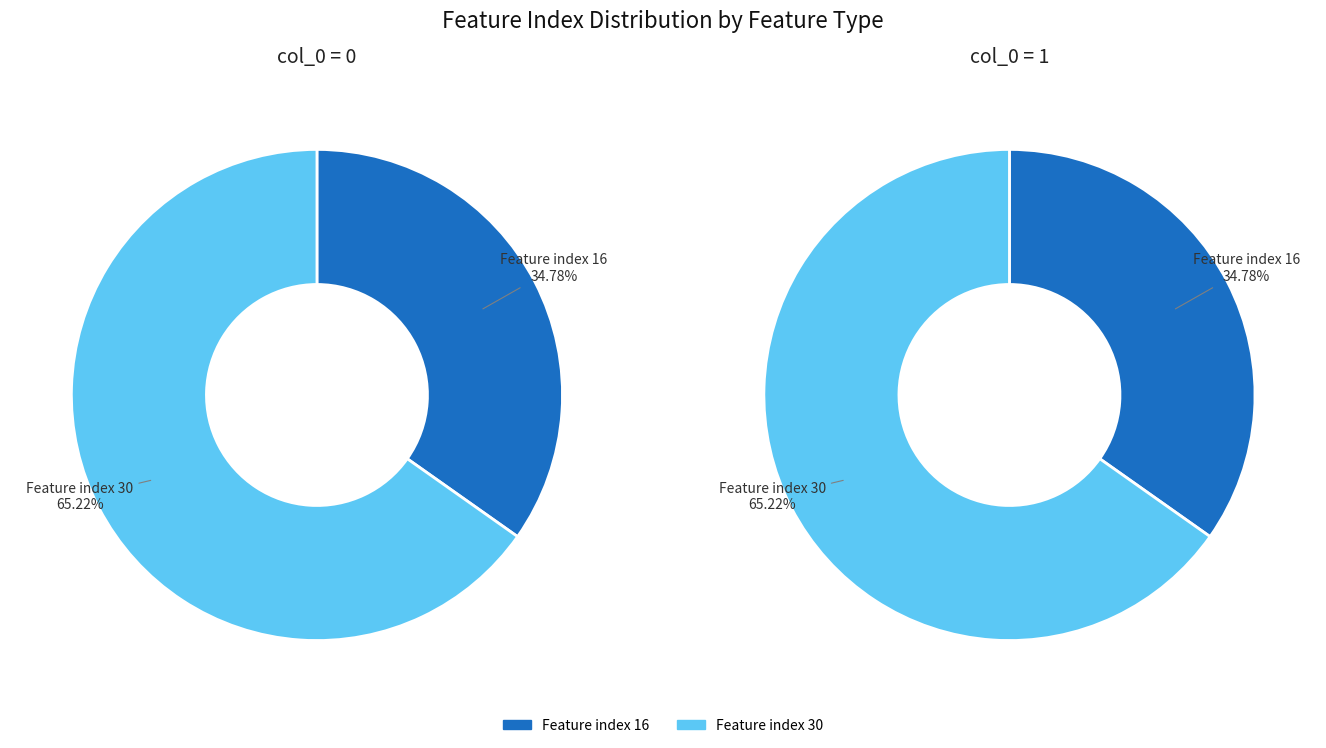

To the nearest percent, what percentage of the pie is 0?

35%